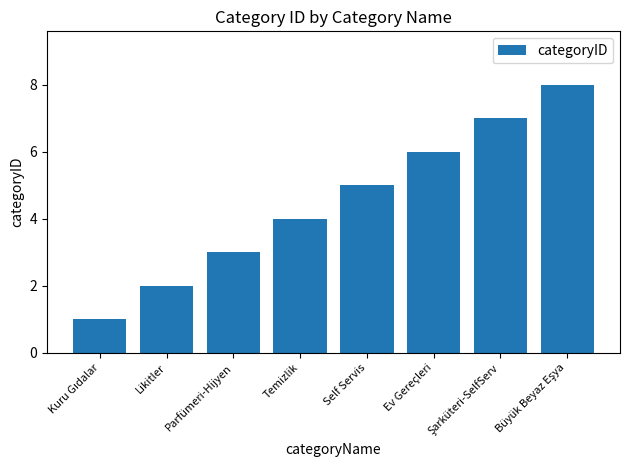

What is the maximum value shown in the chart?

8